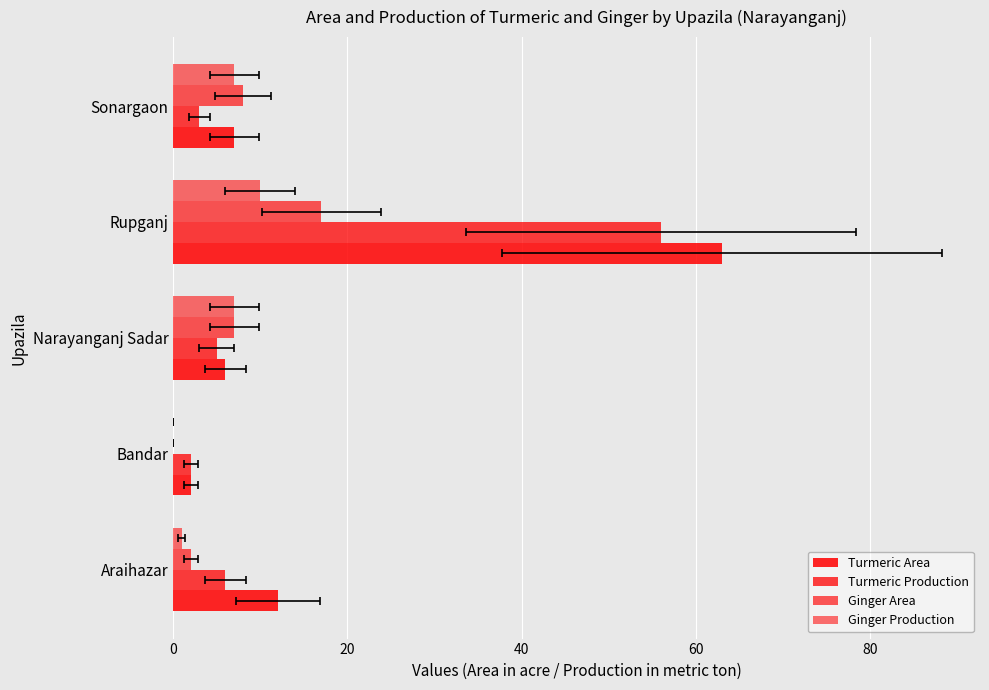

What are all the series names shown in the legend?

Turmeric Area, Turmeric Production, Ginger Area, Ginger Production